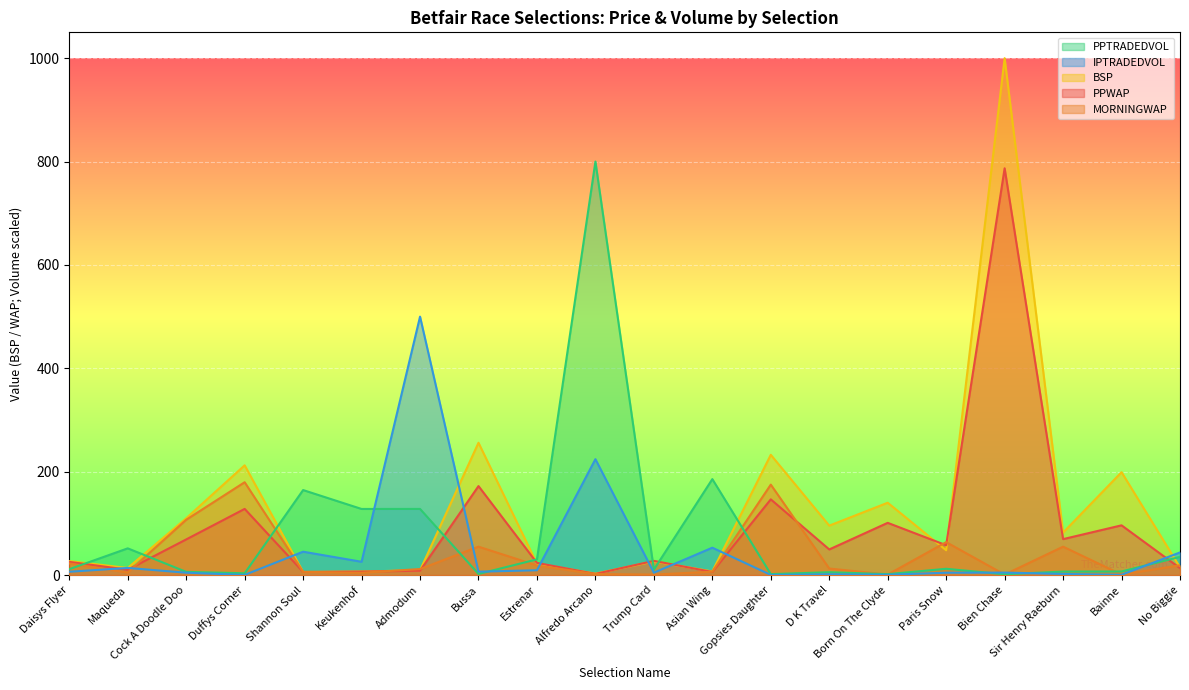

At how many categories does at least one series exceed 51?

16